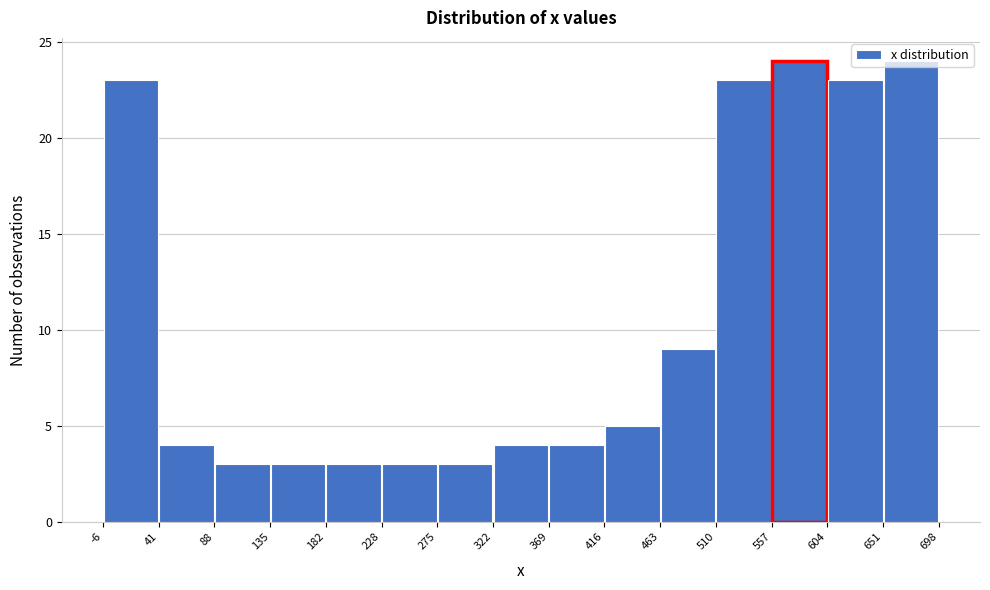

What is the height of the bar covering 228 to 275 on the x-axis? The values are not printed on the chart, so give them approximately, as read against the axis.

3